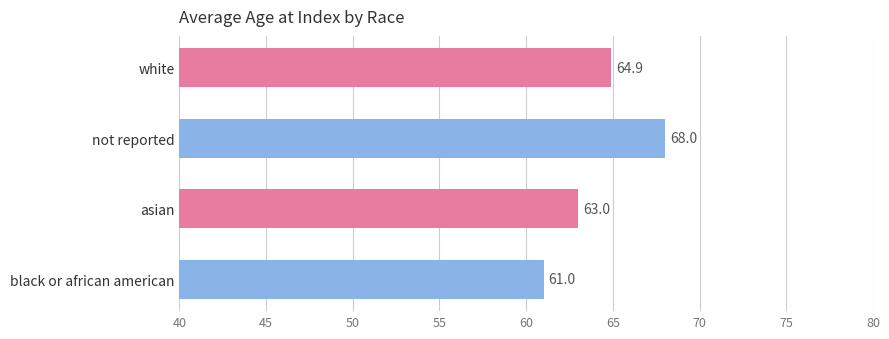

List the labels in order of value, smallest first.

black or african american, asian, white, not reported